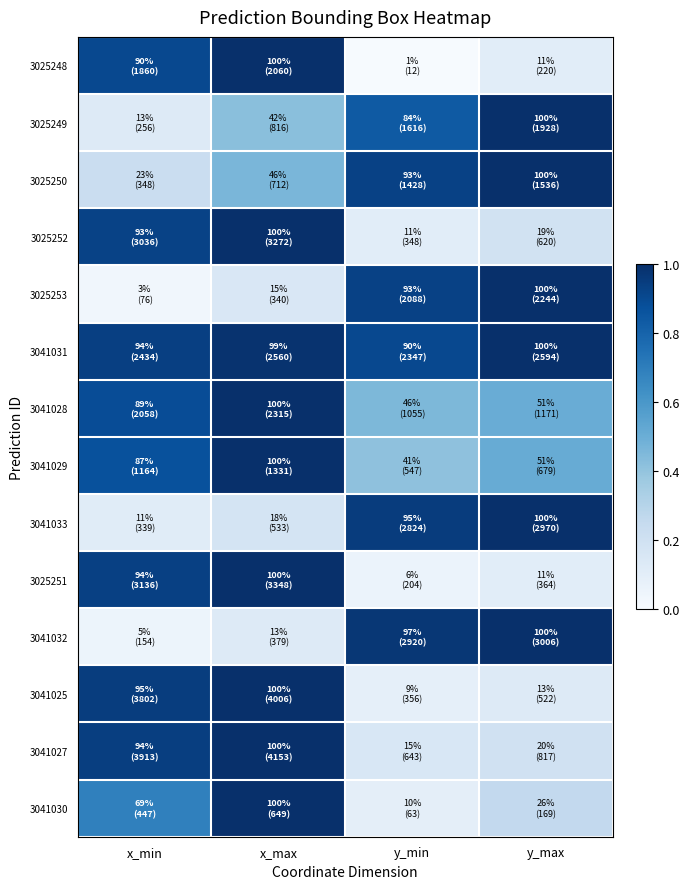

At which category does the chart reach its peak across all series?

x_max